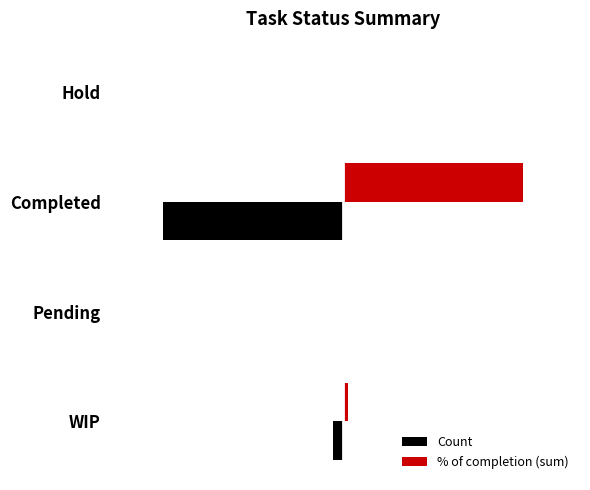

What is the approximate value of Count at Completed?

19.0